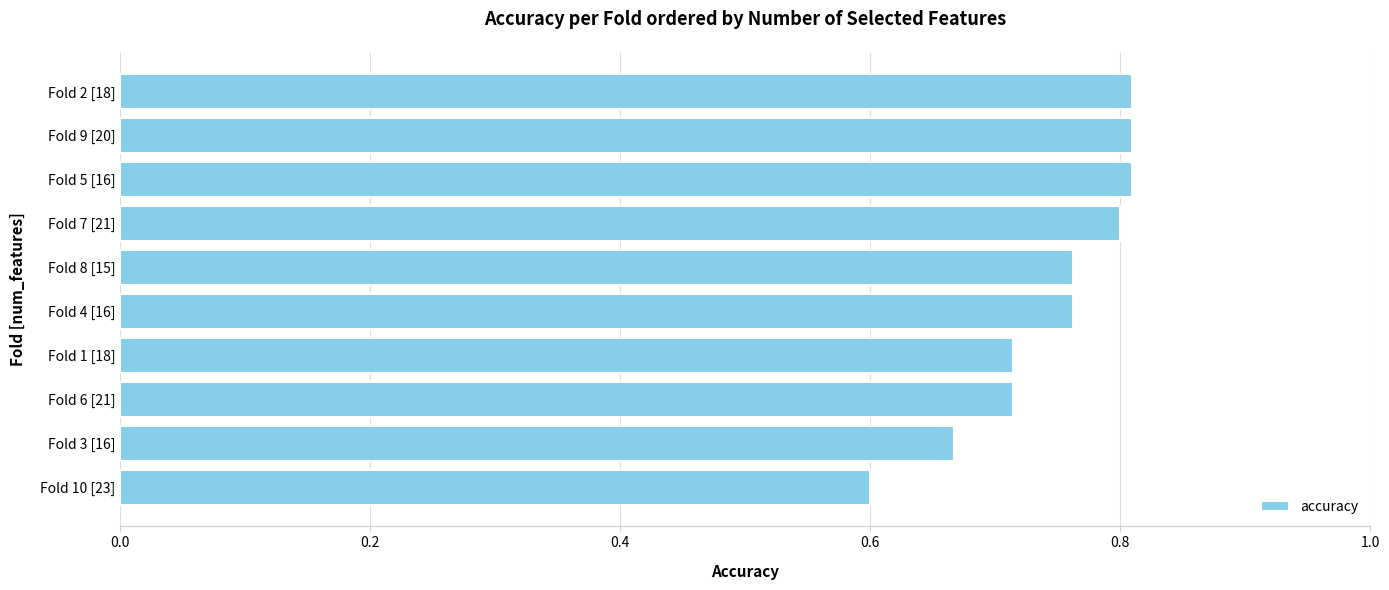

The chart shows a value of 0.5 at Fold 9 [20]. True or false?

False